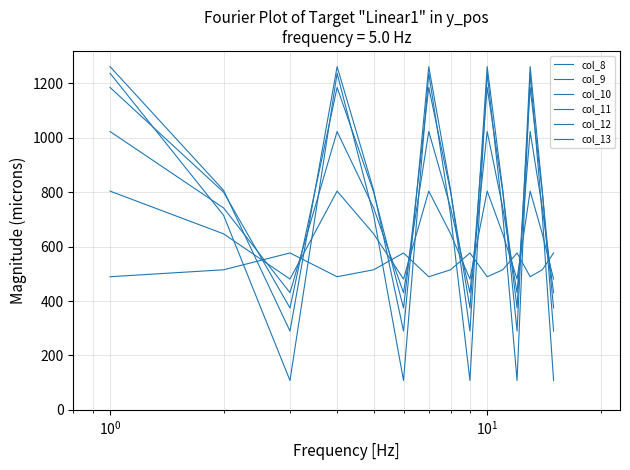

Which series has the widest spread of values?

col_13